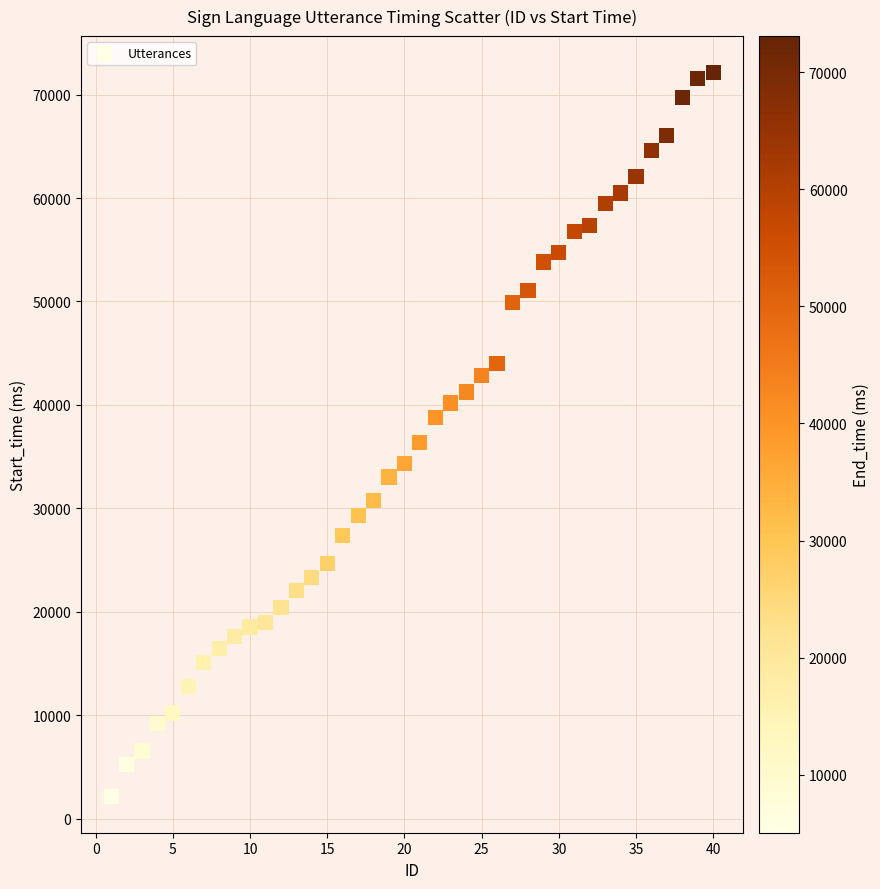

What is the range of Y values (max minus min)?

70009